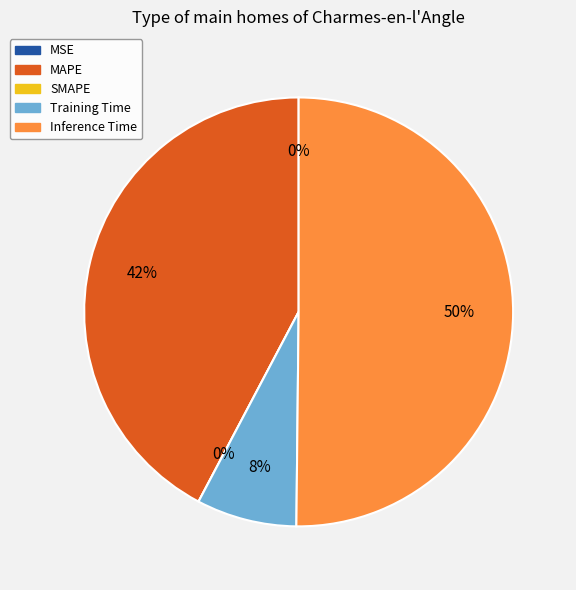

Does Inference Time represent more than half of the total?

Yes